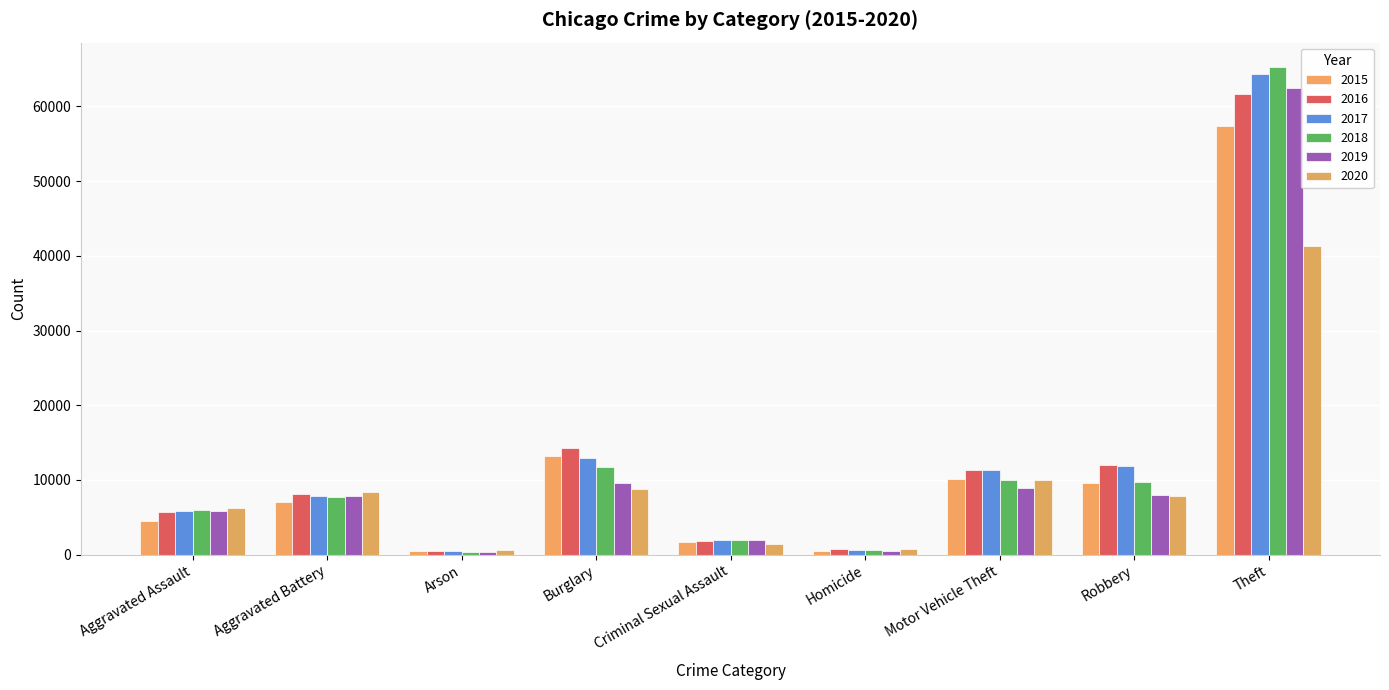

True or false: 2016 has a value of 569 at Criminal Sexual Assault.

False